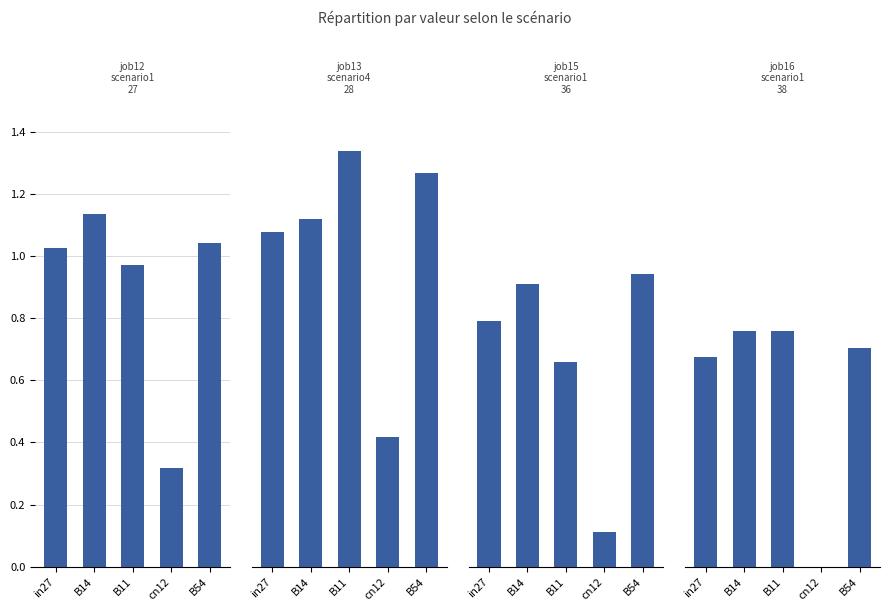

Are the bars horizontal?

No